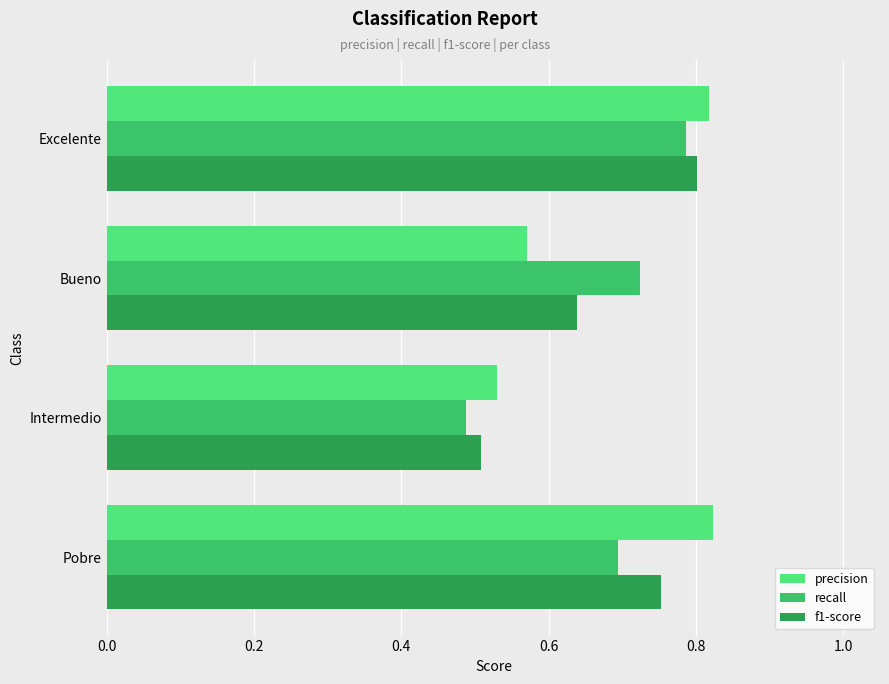

At Bueno, list the series in order from largest to smallest.

recall, f1-score, precision